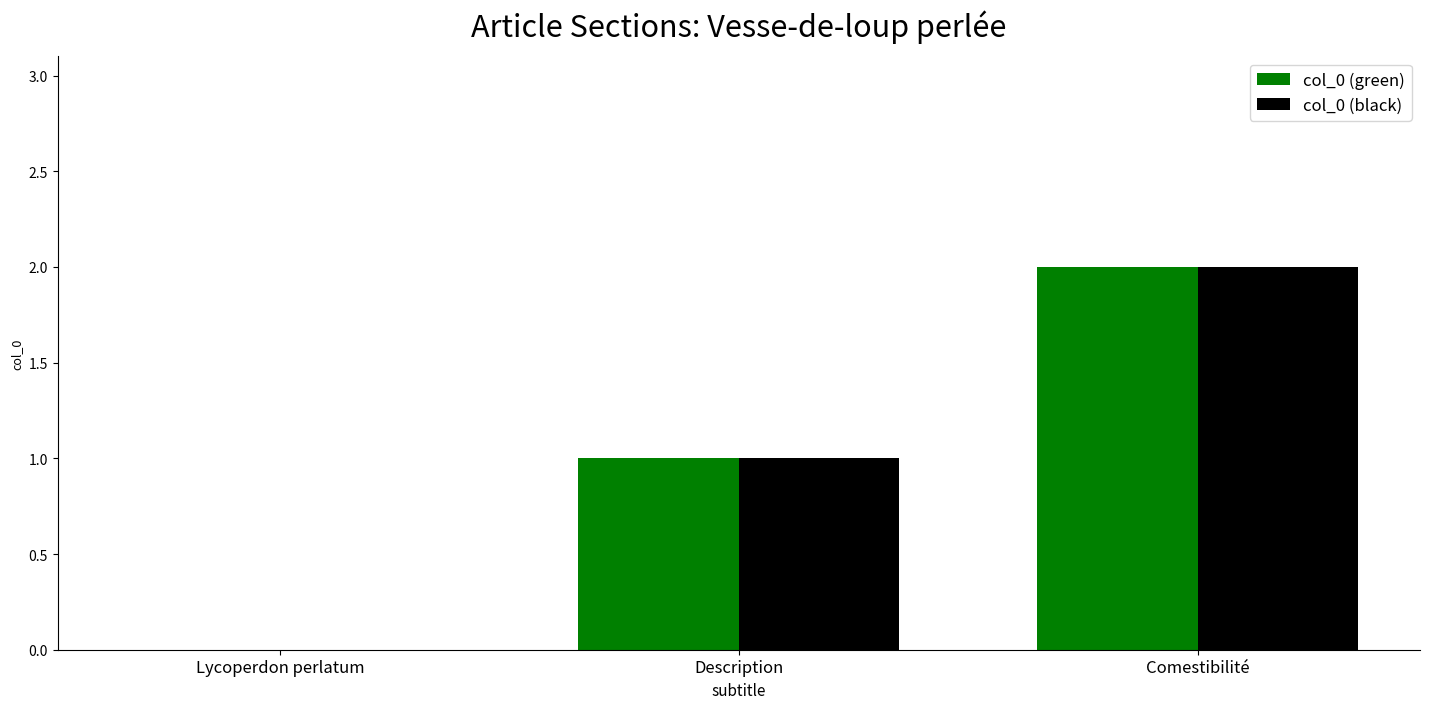

At which category does the chart reach its peak across all series?

Comestibilité